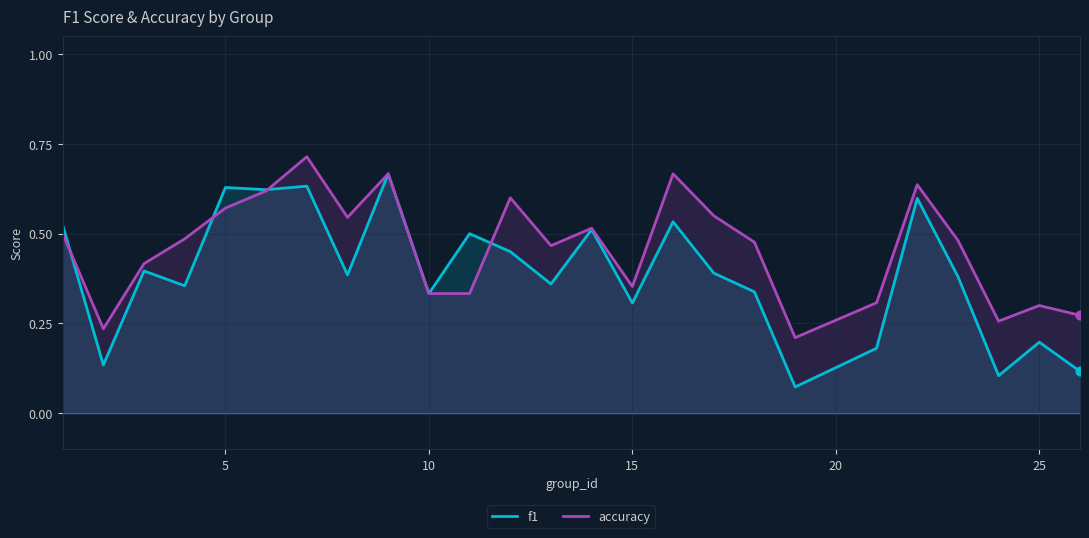

Which series has the largest total across all categories?

accuracy